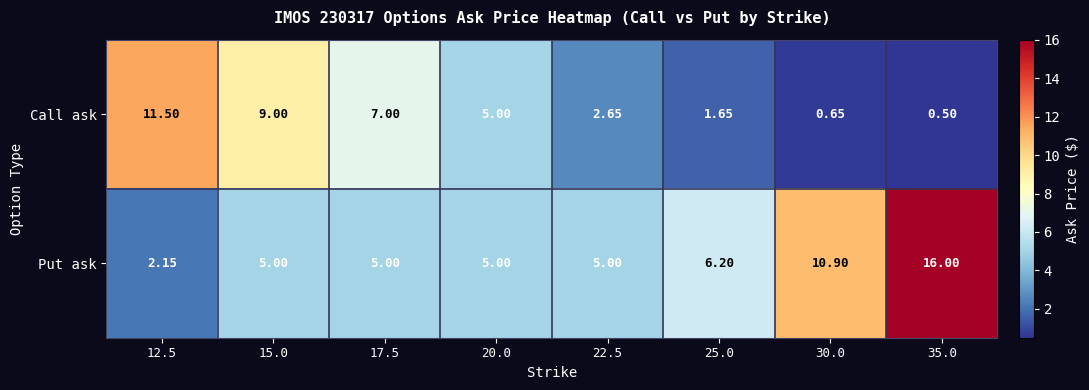

Which series has the largest range (max minus min)?

Put ask